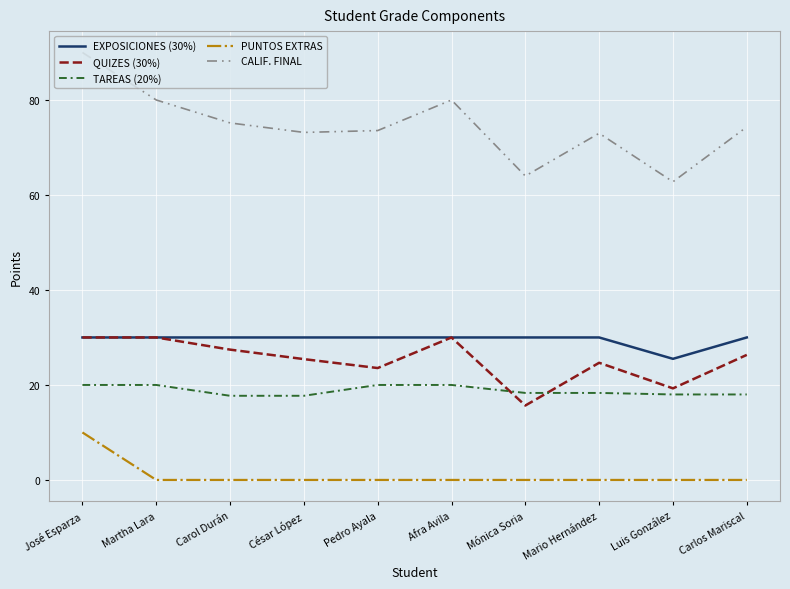

Is it true that QUIZES (30%) equals 19.3 at Luis González?

True